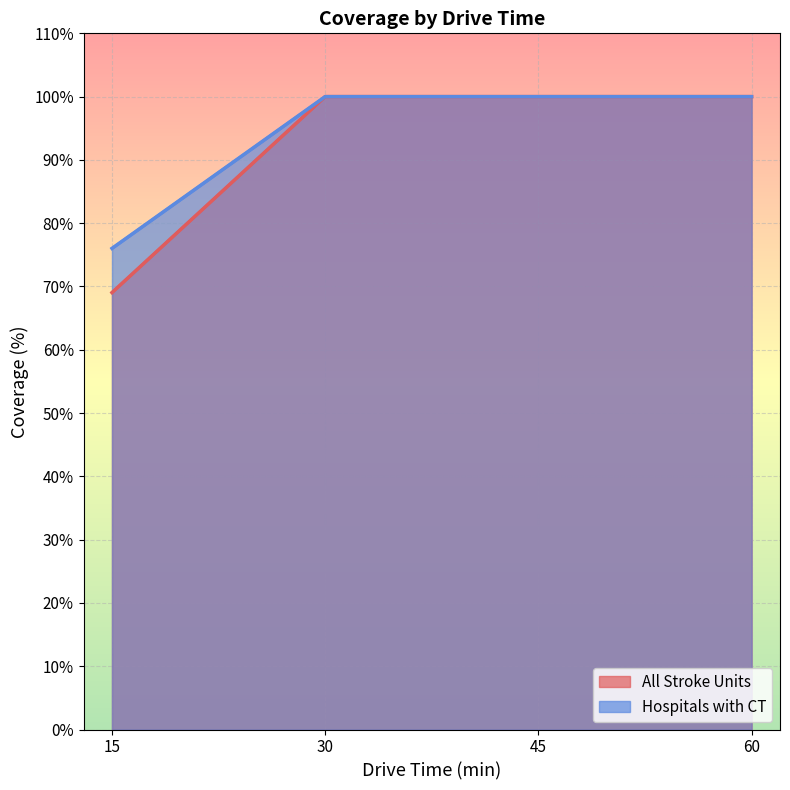

Is it true that Hospitals with CT equals 171.0 at 30?

False